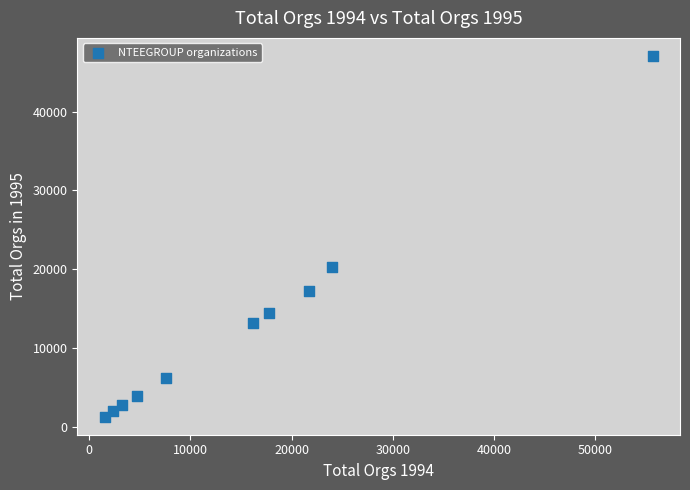

What is the average X value?

15467